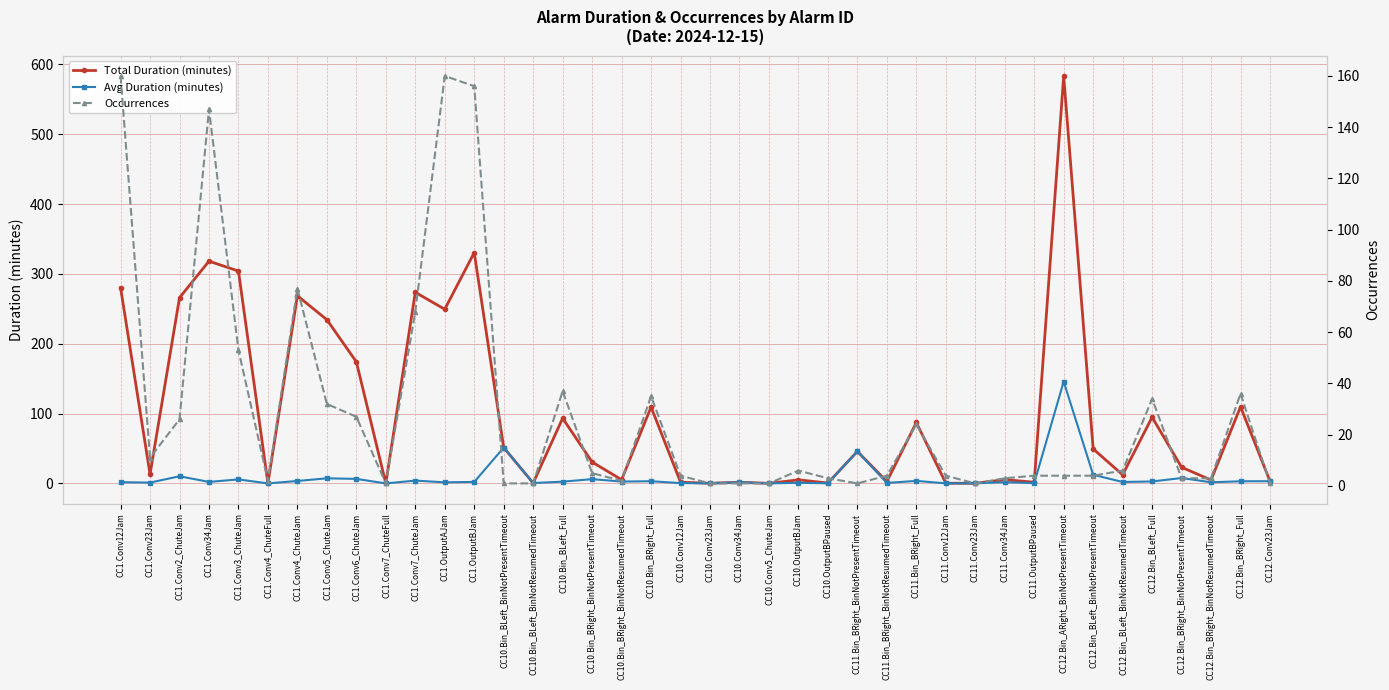

Reading left to right, transcribe all the data shown in this chart.

Total Duration (minutes): CC1.Conv12Jam=280.4	CC1.Conv23Jam=13.1	CC1.Conv2_ChuteJam=265.9	CC1.Conv34Jam=318.2	CC1.Conv3_ChuteJam=304.1	CC1.Conv4_ChuteFull=0.0	CC1.Conv4_ChuteJam=268.7	CC1.Conv5_ChuteJam=234.4	CC1.Conv6_ChuteJam=174.1	CC1.Conv7_ChuteFull=0.0	CC1.Conv7_ChuteJam=273.6	CC1.OutputAJam=249.4	CC1.OutputBJam=330.5	CC10.Bin_BLeft_BinNotPresentTimeout=51.3	CC10.Bin_BLeft_BinNotResumedTimeout=0.5	CC10.Bin_BLeft_Full=93.3	CC10.Bin_BRight_BinNotPresentTimeout=30.6	CC10.Bin_BRight_BinNotResumedTimeout=5.3	CC10.Bin_BRight_Full=109.3	CC10.Conv12Jam=1.8	CC10.Conv23Jam=0.2	CC10.Conv34Jam=1.6	CC10.Conv5_ChuteJam=0.1	CC10.OutputBJam=5.1	CC10.OutputBPaused=0.6	CC11.Bin_BRight_BinNotPresentTimeout=45.9	CC11.Bin_BRight_BinNotResumedTimeout=2.7	CC11.Bin_BRight_Full=87.2	CC11.Conv12Jam=0.3	CC11.Conv23Jam=0.2	CC11.Conv34Jam=5.4	CC11.OutputBPaused=1.7	CC12.Bin_ARight_BinNotPresentTimeout=583.5	CC12.Bin_BLeft_BinNotPresentTimeout=49.4	CC12.Bin_BLeft_BinNotResumedTimeout=12.3	CC12.Bin_BLeft_Full=94.8	CC12.Bin_BRight_BinNotPresentTimeout=23.1	CC12.Bin_BRight_BinNotResumedTimeout=4.9	CC12.Bin_BRight_Full=109.8	CC12.Conv23Jam=3.1
Avg Duration (minutes): CC1.Conv12Jam=1.8	CC1.Conv23Jam=1.2	CC1.Conv2_ChuteJam=10.2	CC1.Conv34Jam=2.2	CC1.Conv3_ChuteJam=5.7	CC1.Conv4_ChuteFull=0.0	CC1.Conv4_ChuteJam=3.5	CC1.Conv5_ChuteJam=7.3	CC1.Conv6_ChuteJam=6.5	CC1.Conv7_ChuteFull=0.0	CC1.Conv7_ChuteJam=4.0	CC1.OutputAJam=1.6	CC1.OutputBJam=2.1	CC10.Bin_BLeft_BinNotPresentTimeout=51.3	CC10.Bin_BLeft_BinNotResumedTimeout=0.5	CC10.Bin_BLeft_Full=2.5	CC10.Bin_BRight_BinNotPresentTimeout=6.1	CC10.Bin_BRight_BinNotResumedTimeout=2.7	CC10.Bin_BRight_Full=3.1	CC10.Conv12Jam=0.5	CC10.Conv23Jam=0.2	CC10.Conv34Jam=1.6	CC10.Conv5_ChuteJam=0.1	CC10.OutputBJam=0.8	CC10.OutputBPaused=0.2	CC11.Bin_BRight_BinNotPresentTimeout=45.9	CC11.Bin_BRight_BinNotResumedTimeout=0.7	CC11.Bin_BRight_Full=3.6	CC11.Conv12Jam=0.1	CC11.Conv23Jam=0.2	CC11.Conv34Jam=1.8	CC11.OutputBPaused=0.4	CC12.Bin_ARight_BinNotPresentTimeout=145.9	CC12.Bin_BLeft_BinNotPresentTimeout=12.4	CC12.Bin_BLeft_BinNotResumedTimeout=2.0	CC12.Bin_BLeft_Full=2.8	CC12.Bin_BRight_BinNotPresentTimeout=7.7	CC12.Bin_BRight_BinNotResumedTimeout=1.6	CC12.Bin_BRight_Full=3.0	CC12.Conv23Jam=3.1
Occurrences: CC1.Conv12Jam=160.0	CC1.Conv23Jam=11.0	CC1.Conv2_ChuteJam=26.0	CC1.Conv34Jam=147.0	CC1.Conv3_ChuteJam=53.0	CC1.Conv4_ChuteFull=2.0	CC1.Conv4_ChuteJam=77.0	CC1.Conv5_ChuteJam=32.0	CC1.Conv6_ChuteJam=27.0	CC1.Conv7_ChuteFull=1.0	CC1.Conv7_ChuteJam=68.0	CC1.OutputAJam=160.0	CC1.OutputBJam=156.0	CC10.Bin_BLeft_BinNotPresentTimeout=1.0	CC10.Bin_BLeft_BinNotResumedTimeout=1.0	CC10.Bin_BLeft_Full=37.0	CC10.Bin_BRight_BinNotPresentTimeout=5.0	CC10.Bin_BRight_BinNotResumedTimeout=2.0	CC10.Bin_BRight_Full=35.0	CC10.Conv12Jam=4.0	CC10.Conv23Jam=1.0	CC10.Conv34Jam=1.0	CC10.Conv5_ChuteJam=1.0	CC10.OutputBJam=6.0	CC10.OutputBPaused=3.0	CC11.Bin_BRight_BinNotPresentTimeout=1.0	CC11.Bin_BRight_BinNotResumedTimeout=4.0	CC11.Bin_BRight_Full=24.0	CC11.Conv12Jam=4.0	CC11.Conv23Jam=1.0	CC11.Conv34Jam=3.0	CC11.OutputBPaused=4.0	CC12.Bin_ARight_BinNotPresentTimeout=4.0	CC12.Bin_BLeft_BinNotPresentTimeout=4.0	CC12.Bin_BLeft_BinNotResumedTimeout=6.0	CC12.Bin_BLeft_Full=34.0	CC12.Bin_BRight_BinNotPresentTimeout=3.0	CC12.Bin_BRight_BinNotResumedTimeout=3.0	CC12.Bin_BRight_Full=36.0	CC12.Conv23Jam=1.0